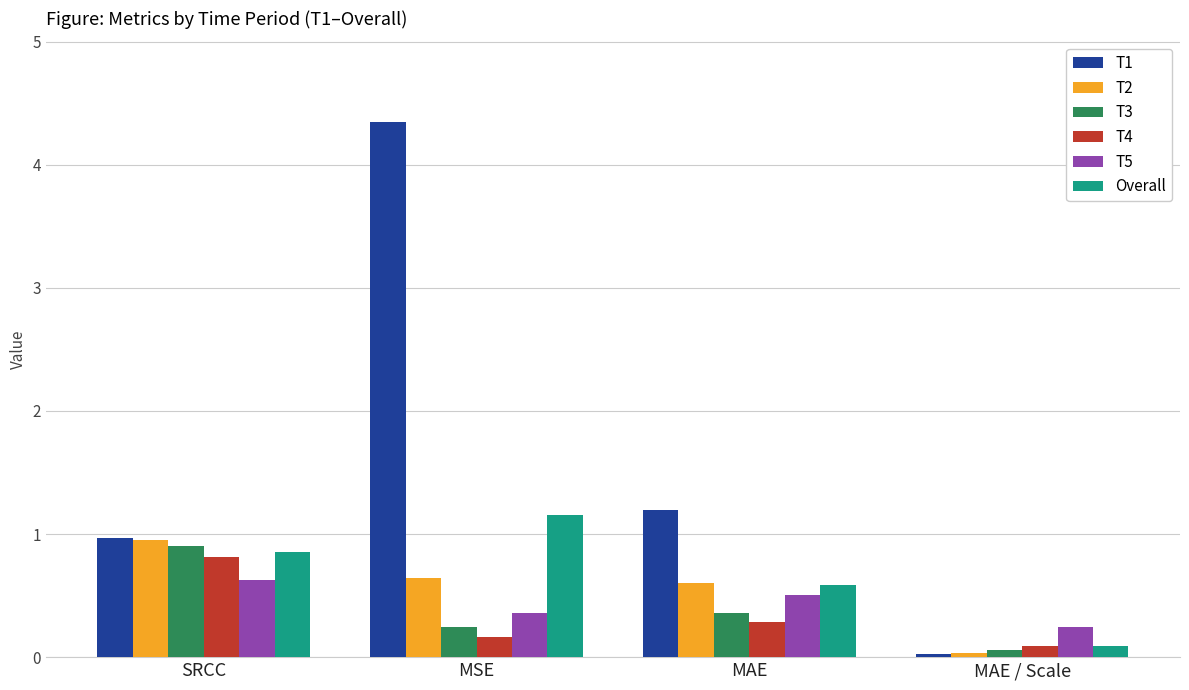

Which series has the widest spread of values?

T1